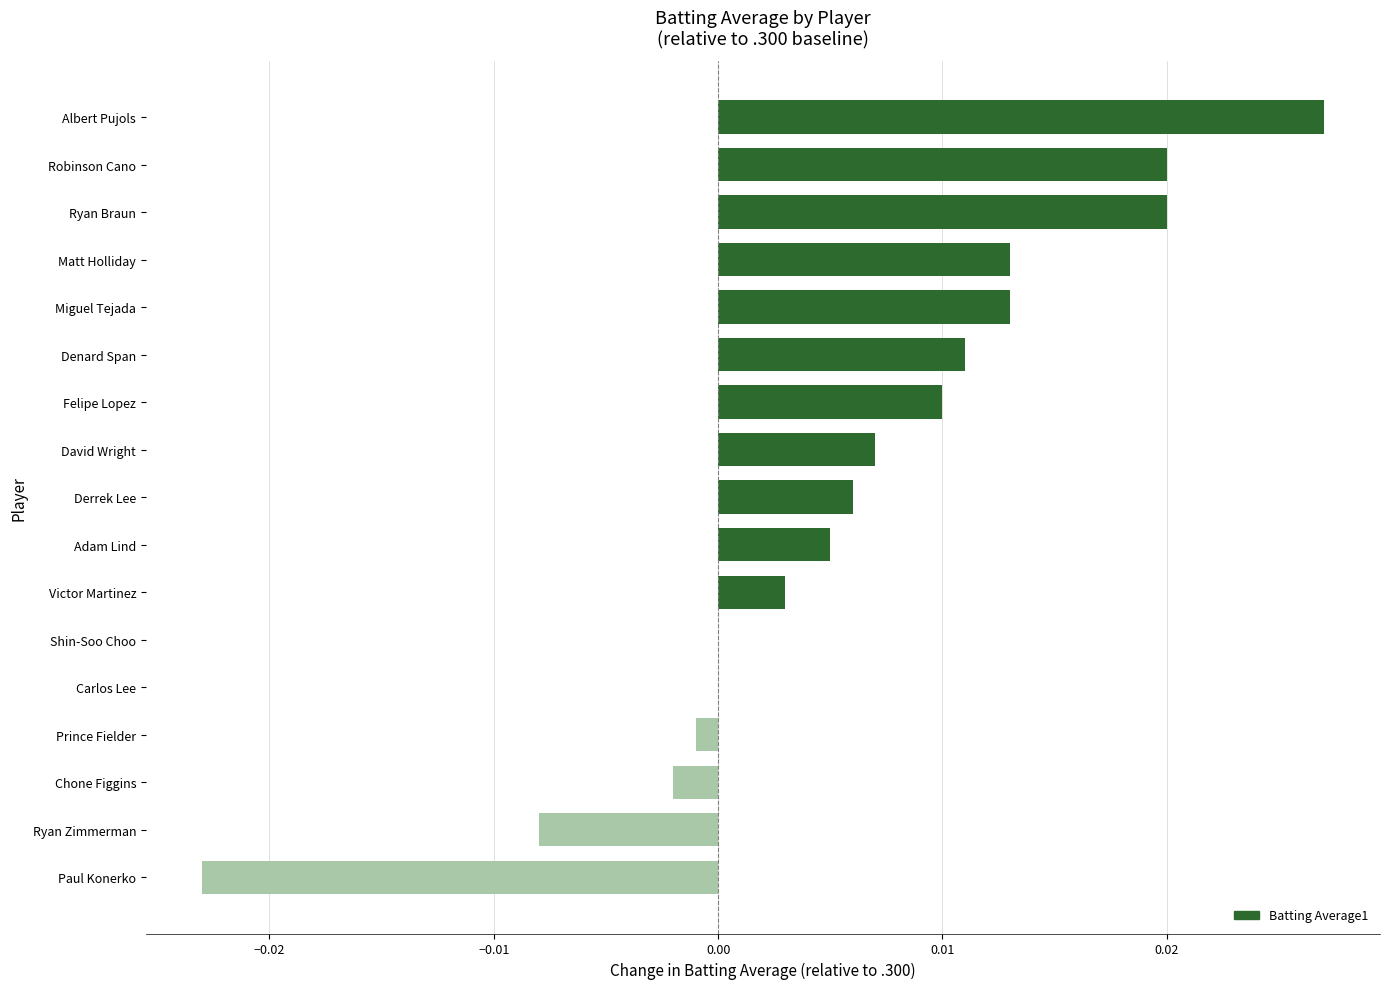

At which category does the chart reach its peak across all series?

Albert Pujols